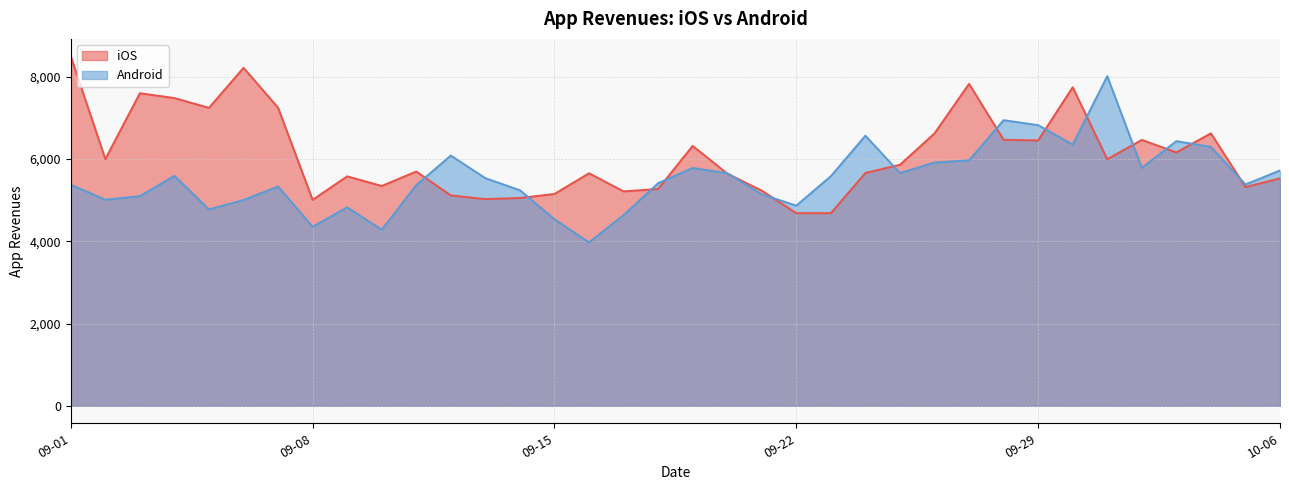

Rank the series by their maximum value, from highest to lowest.

iOS, Android